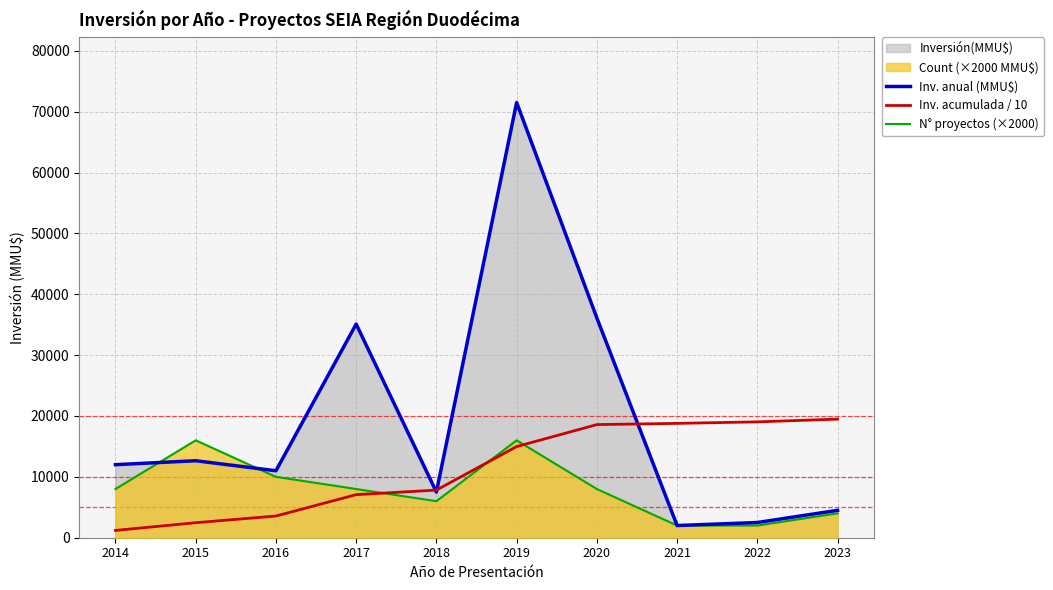

What is the difference between the second highest and second lowest values in the N° proyectos (×2000) series?

14000